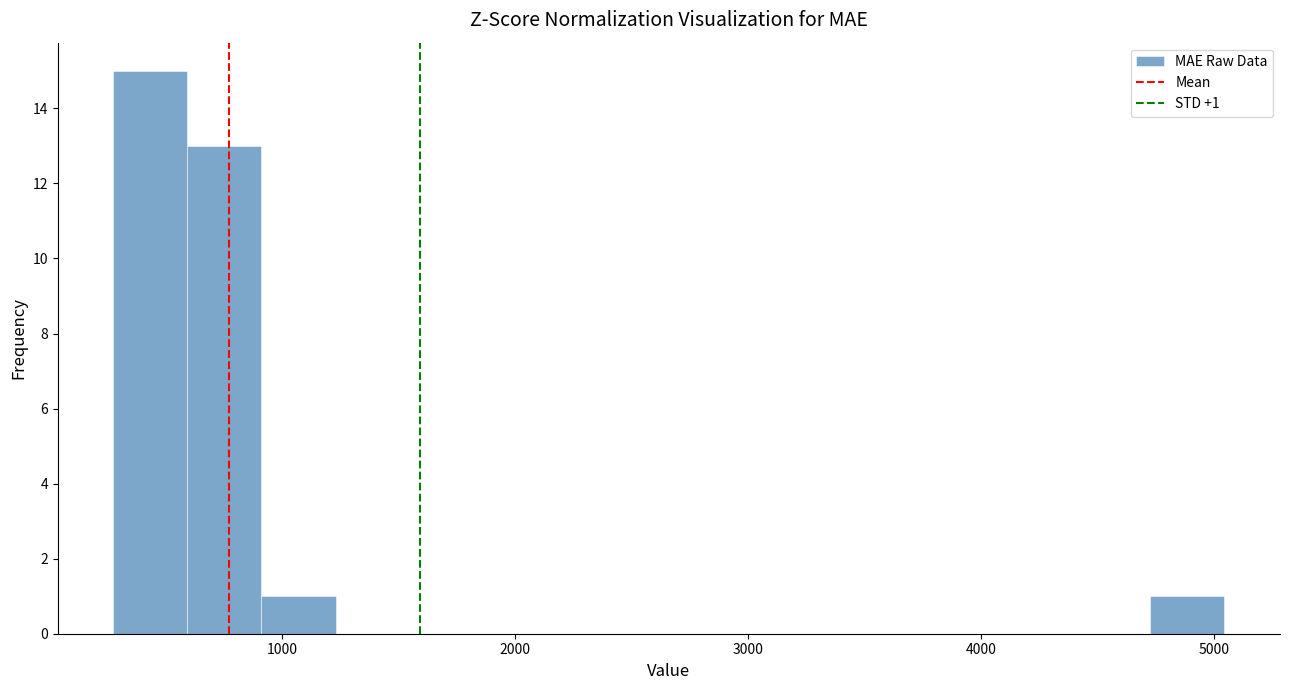

Read against the x-axis, roughly where is the centre of the tallest bar?

400